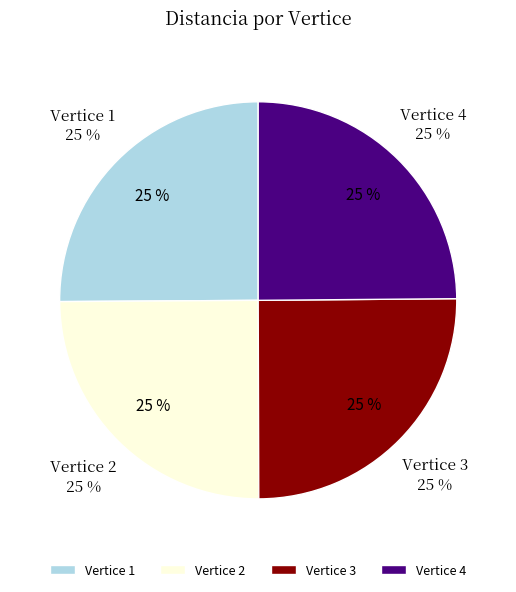

To the nearest percent, what is the average slice percentage?

25%